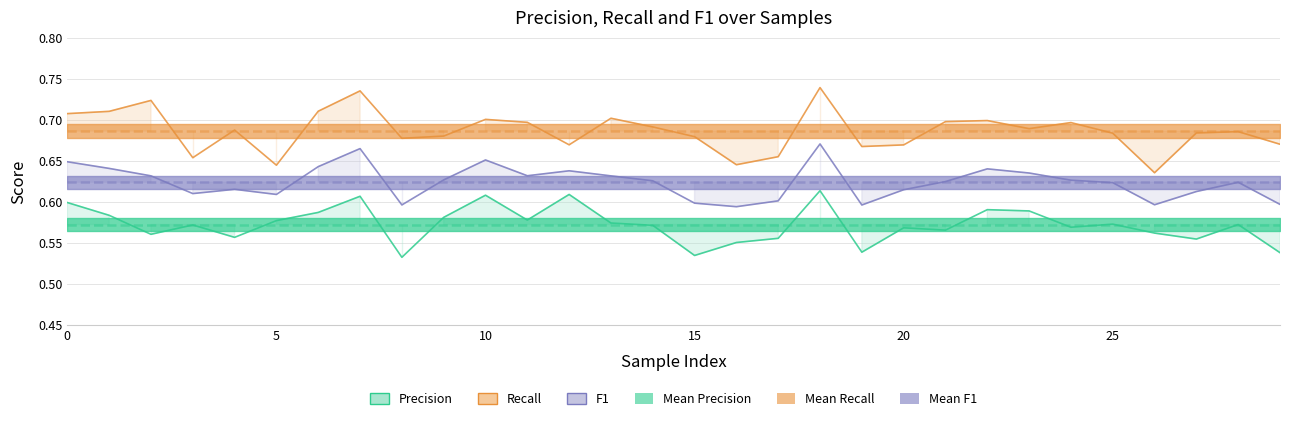

After their last crossing, which series has the higher values: F1 or Mean F1?

Mean F1